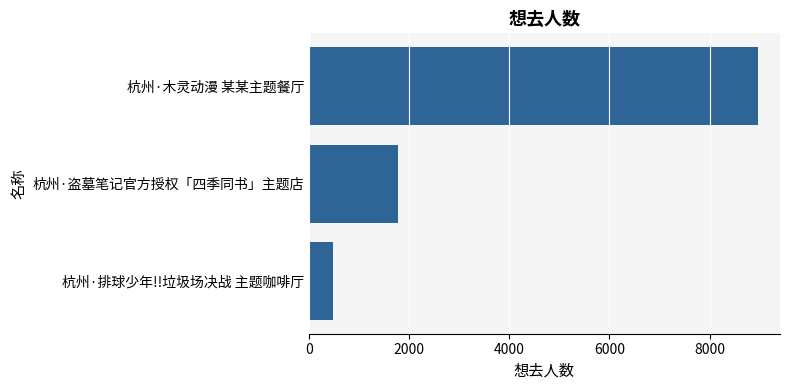

What is the label of the 2nd bar from the bottom?

杭州·盗墓笔记官方授权「四季同书」主题店